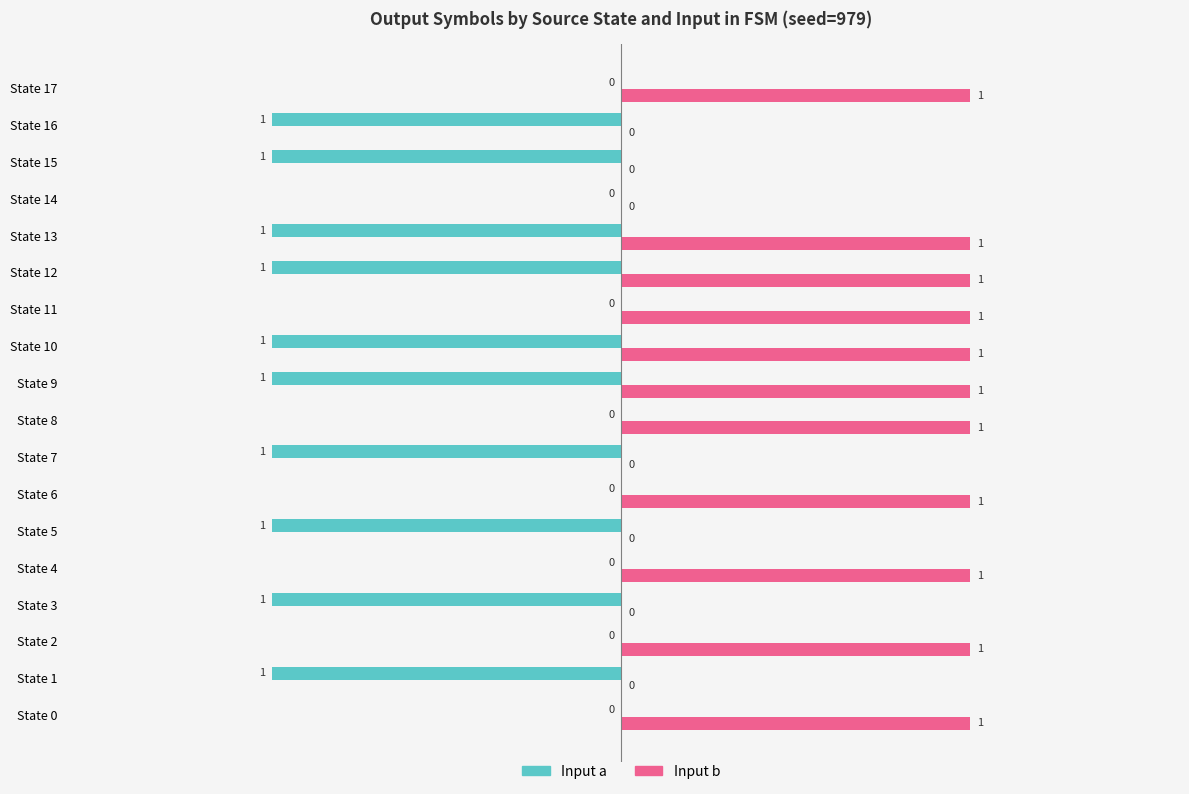

How many Input a values are between -1 and 0?

18